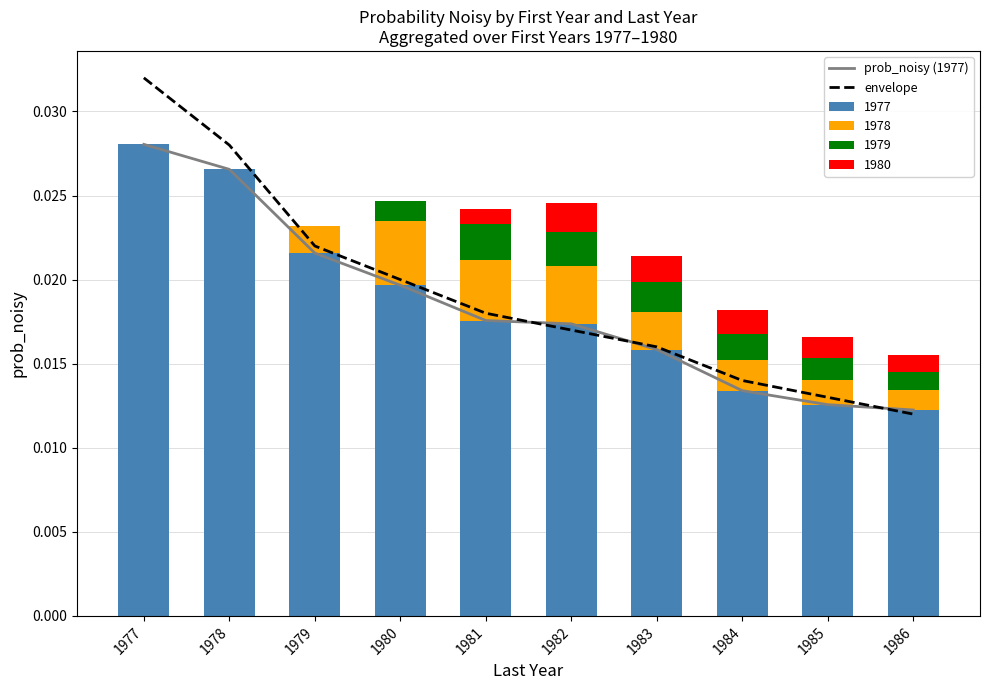

Which category has the highest value in the 1977 series?

1977